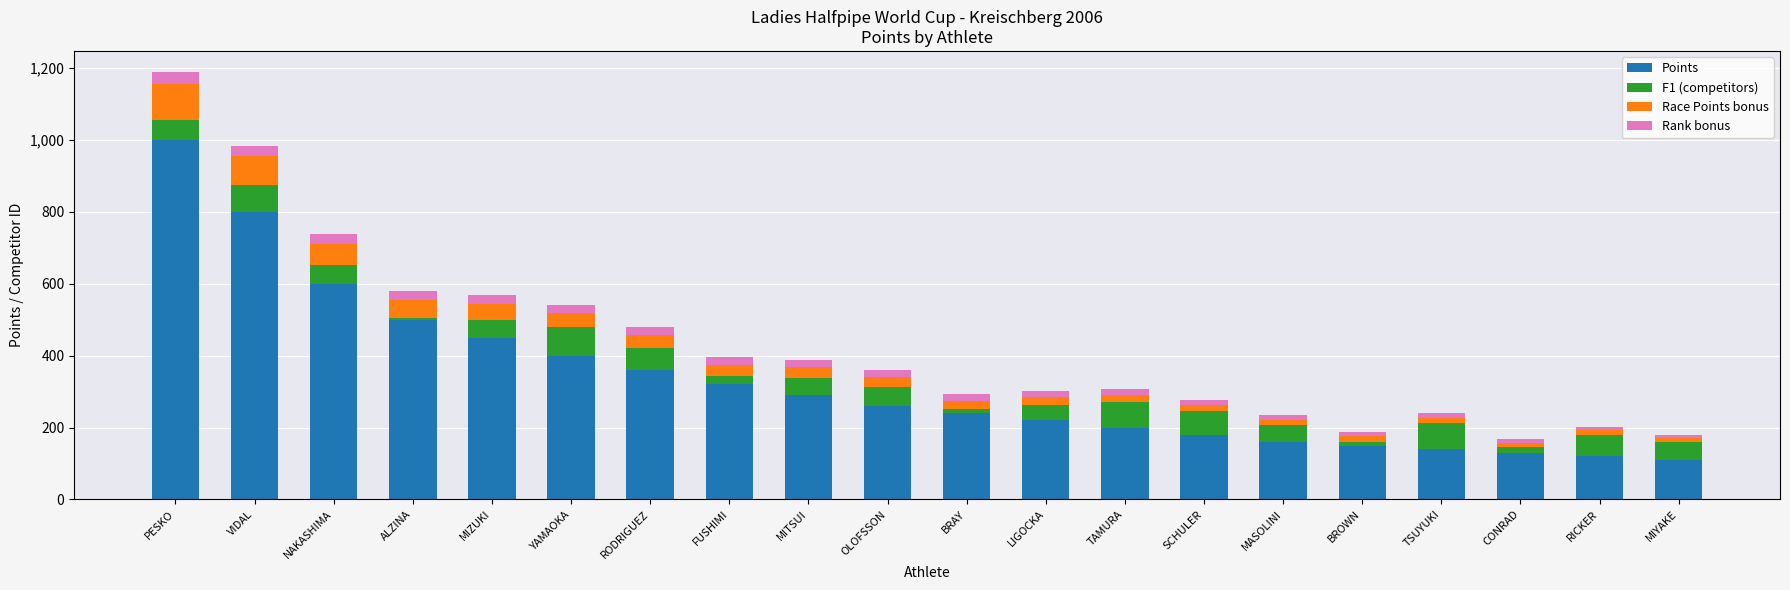

The Points series shows 192.7 at CONRAD. True or false?

False